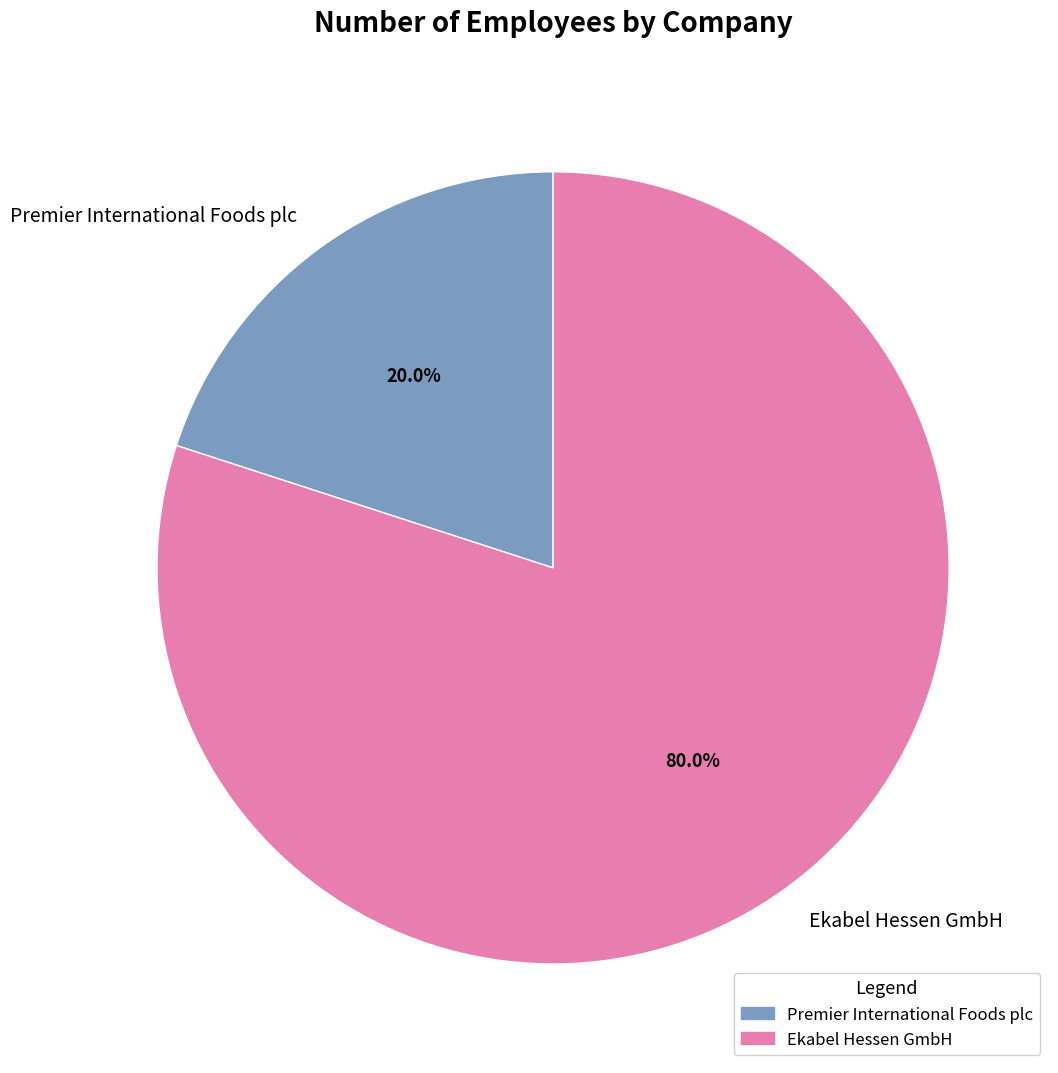

Which has a higher value, Ekabel Hessen GmbH or Premier International Foods plc?

Ekabel Hessen GmbH